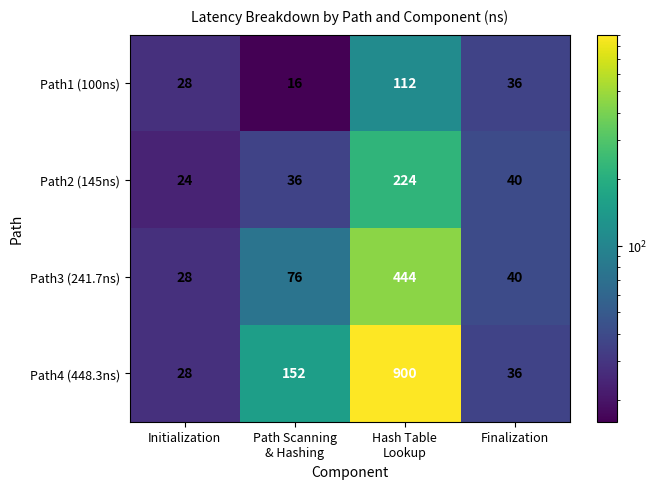

At which label is Path1 (100ns) closest to 64?

Finalization